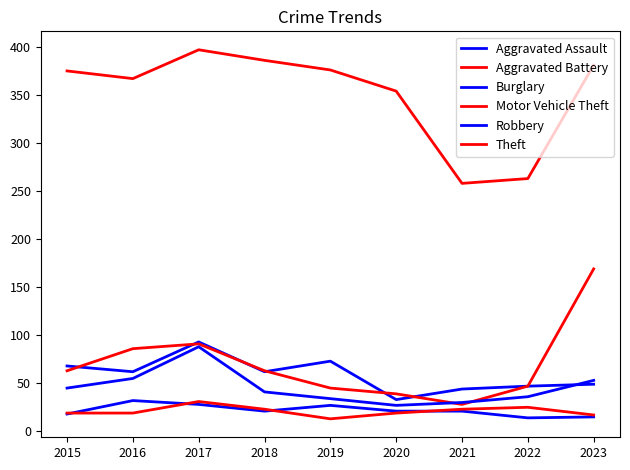

Does the chart have visible grid lines?

No